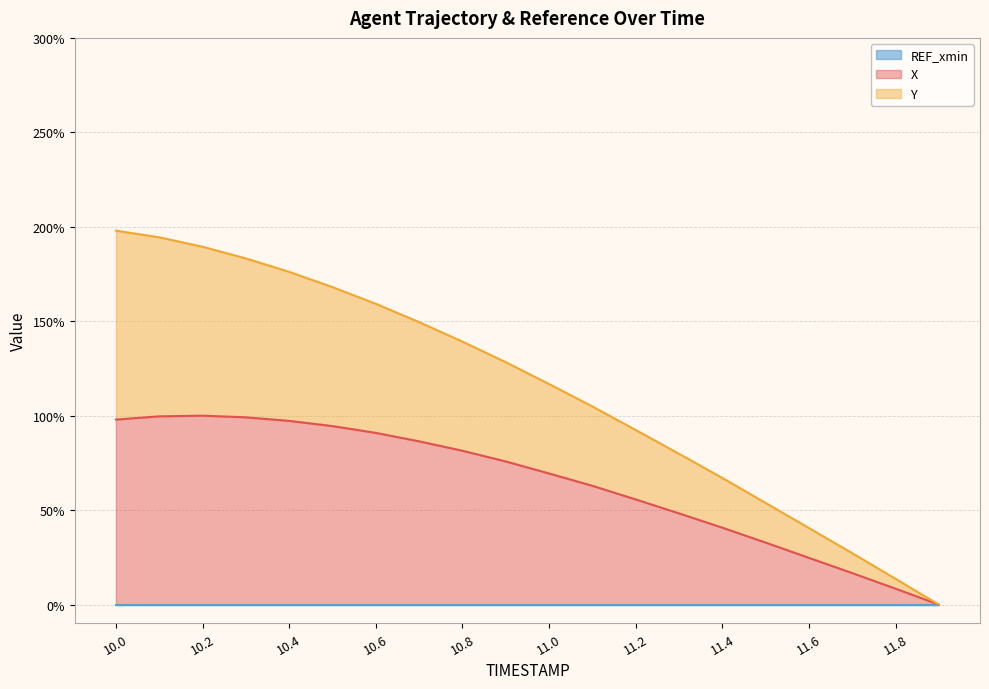

What is the difference between the maximum and second lowest values in the Y series?

184.3